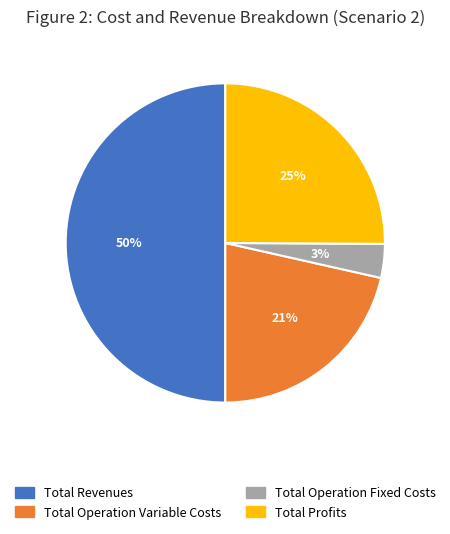

Is the sum of Total Operation Variable Costs and Total Profits greater than half?

No